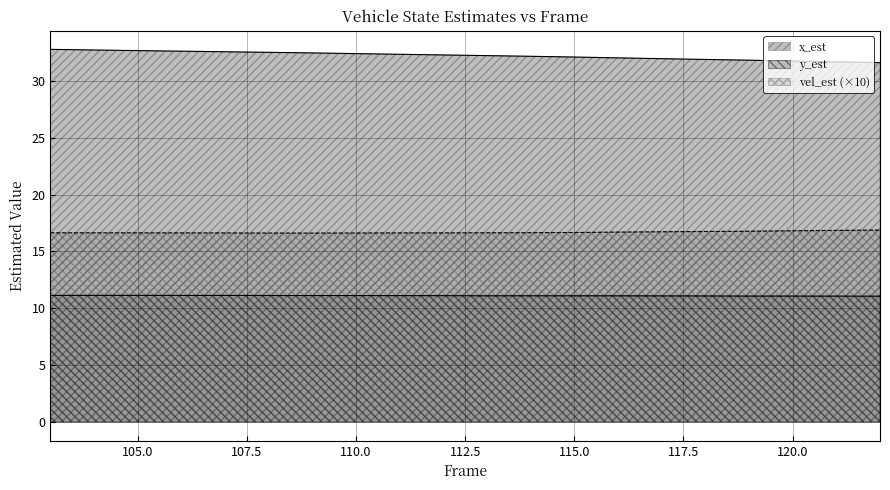

List the series in order of their peak value, lowest first.

y_est, vel_est, x_est